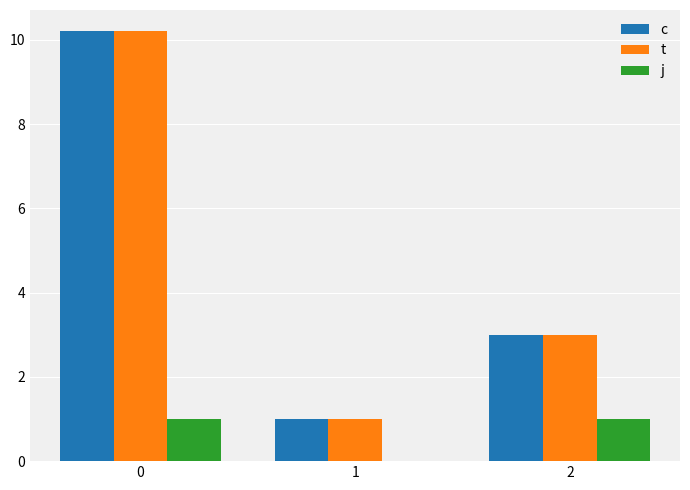

Reading left to right, extract all data points from this chart.

c: 0=10.2	1=1.0	2=3.0
t: 0=10.2	1=1.0	2=3.0
j: 0=1.0	1=0.0	2=1.0